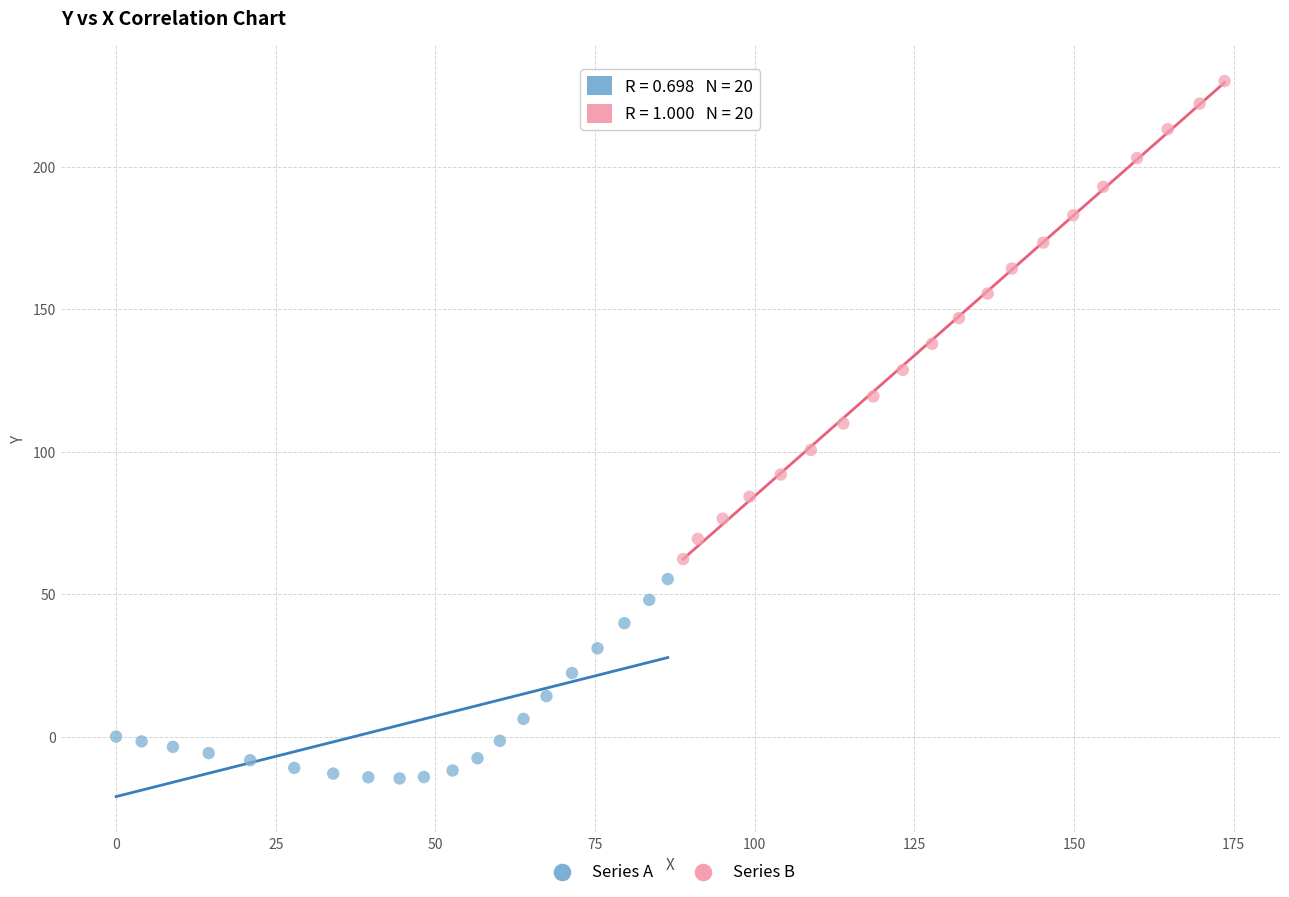

Which series contains the highest Y value?

Series B